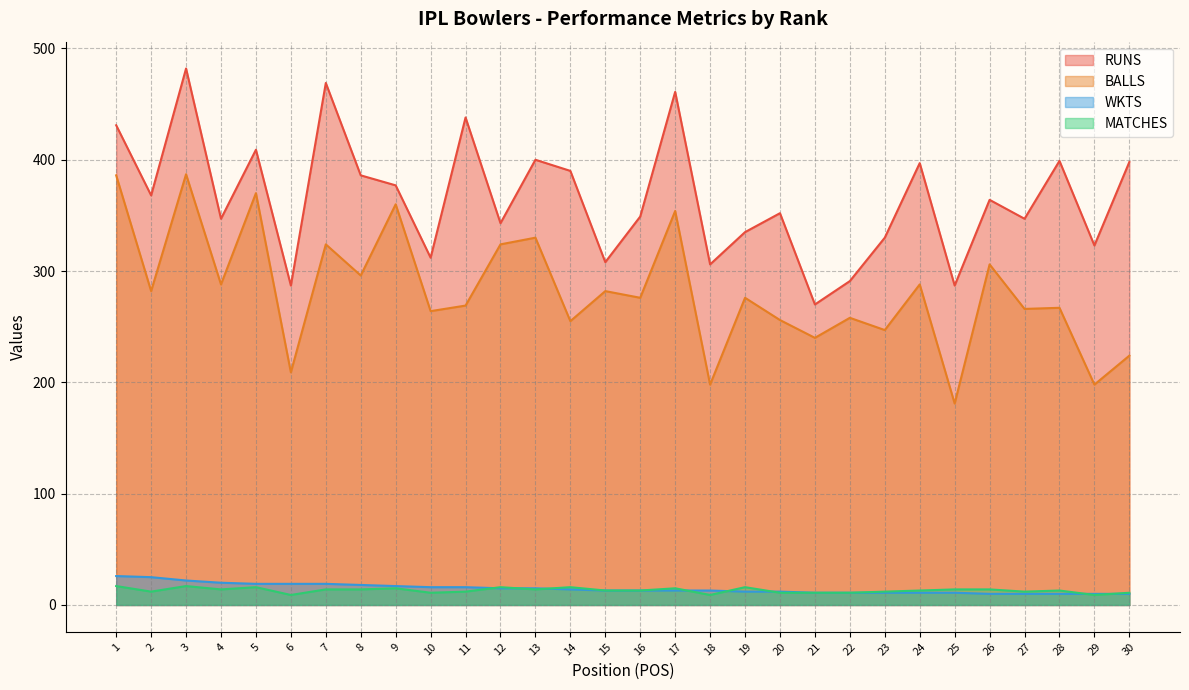

Is it true that WKTS equals 18 at 8?

True